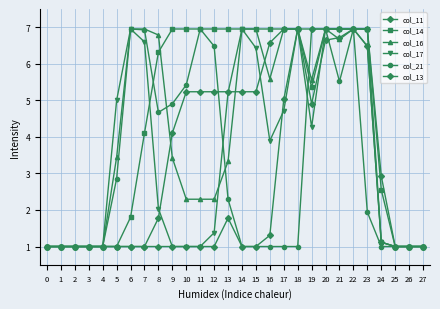

How many categories are shown in the chart?

28